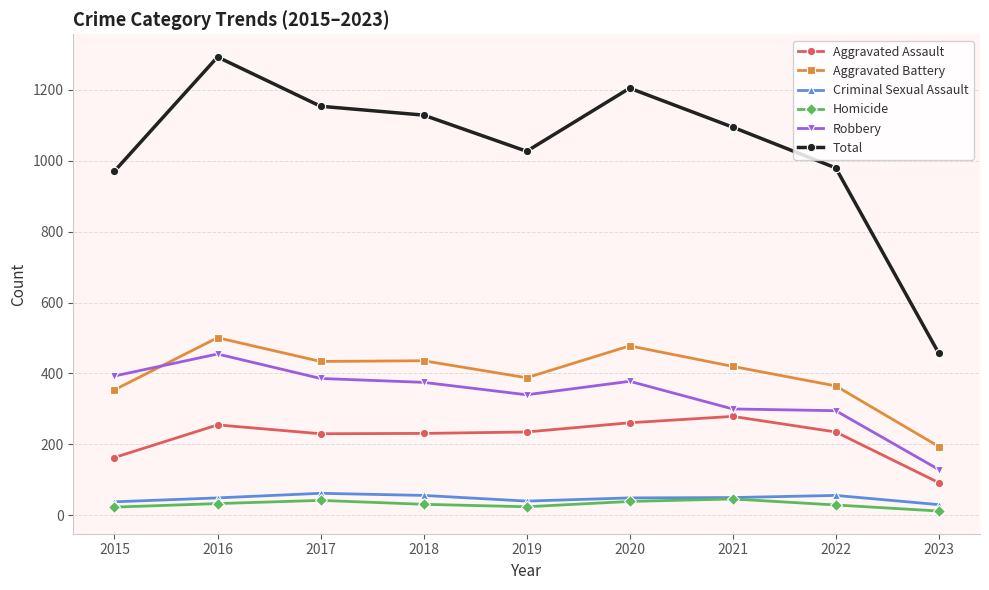

In Total, how many points are higher than both neighbors (excluding endpoints)?

2